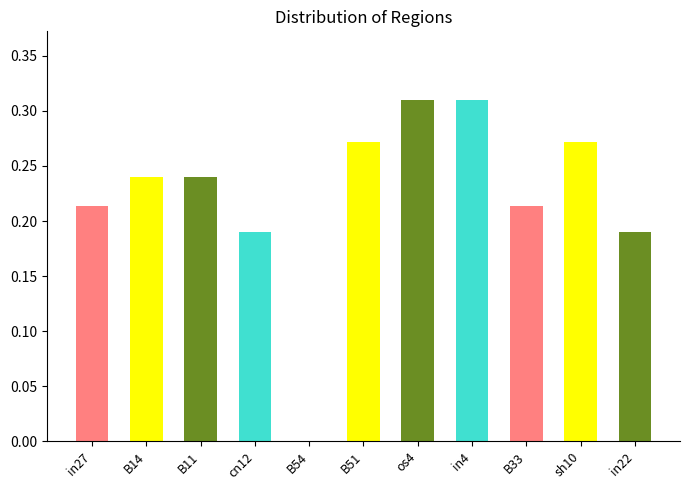

Reading right to left, list all the values displayed in this chart.

in22=0.2	sh10=0.3	B33=0.2	in4=0.3	os4=0.3	B51=0.3	B54=0.0	cn12=0.2	B11=0.2	B14=0.2	in27=0.2